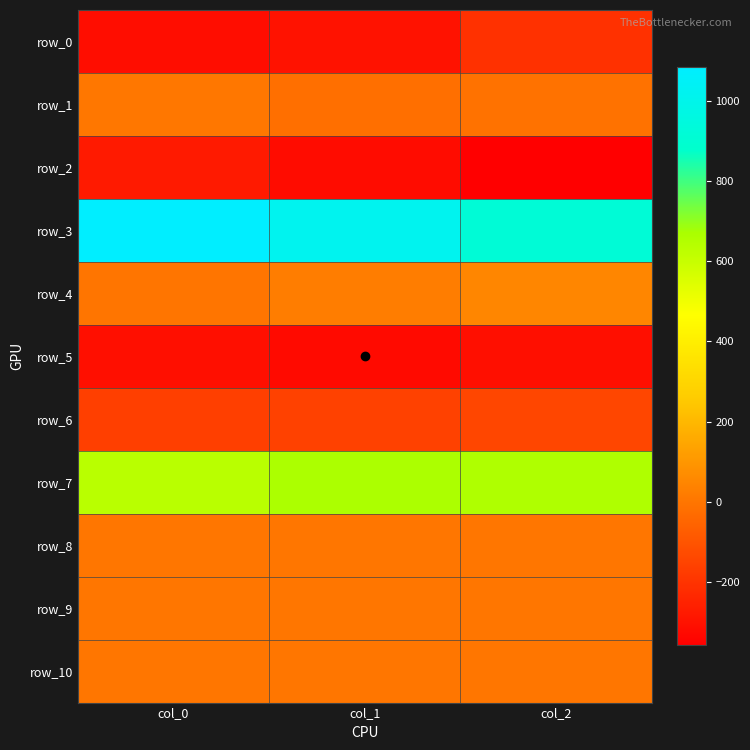

At which label does row_9 first exceed 0?

col_0